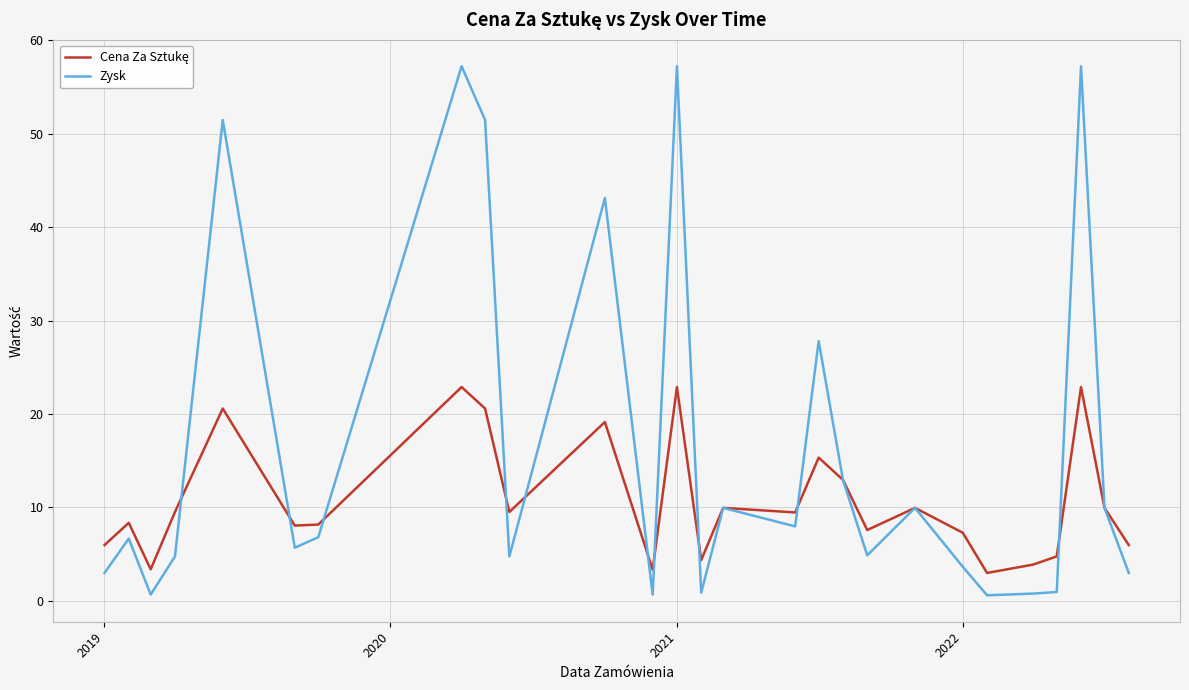

What is the greatest value displayed?

57.2